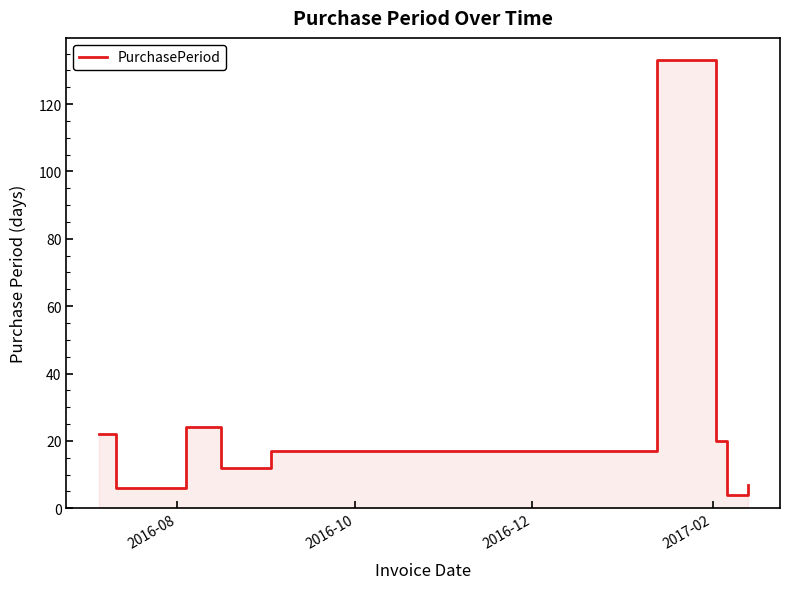

At which label is the value closest to 68?

2016-12